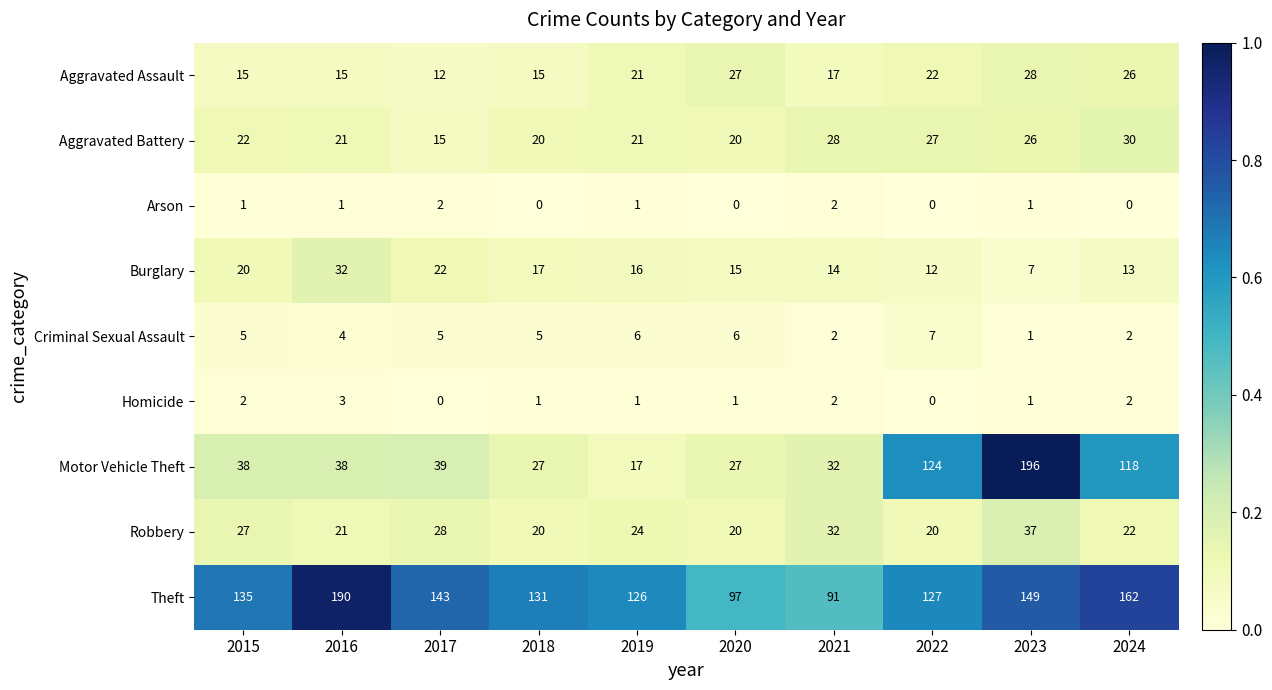

The value of Motor Vehicle Theft at 2015 is 38. True or false?

True